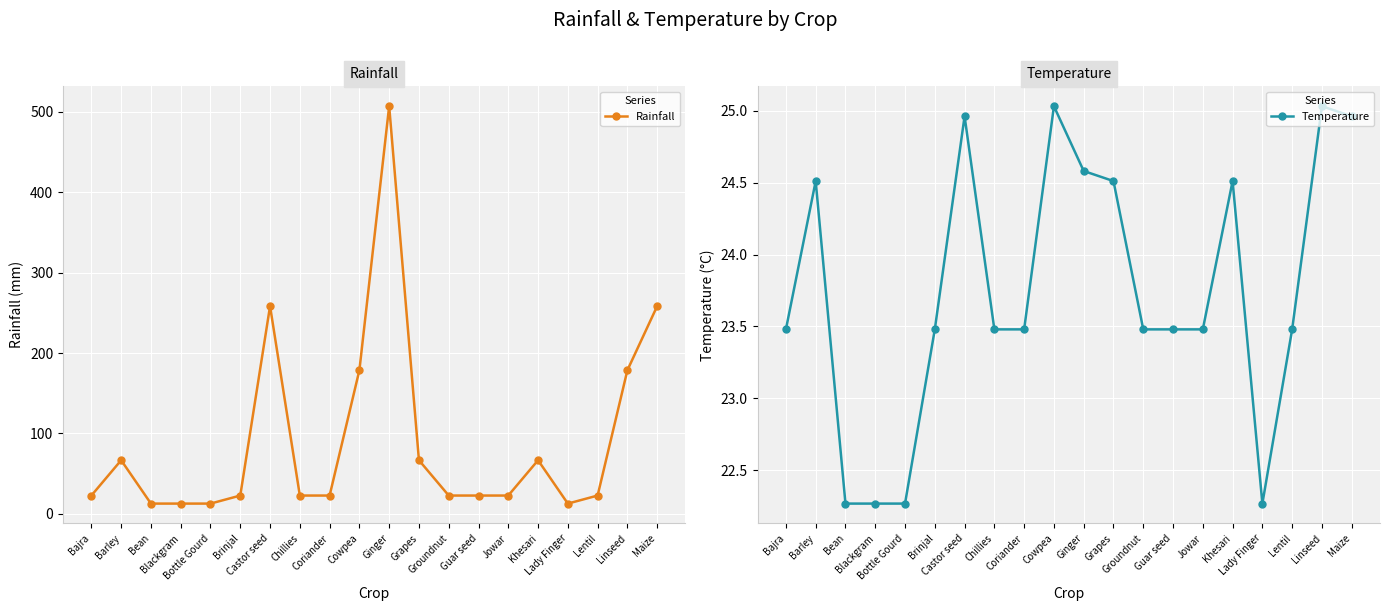

How many lines are shown in the chart?

2